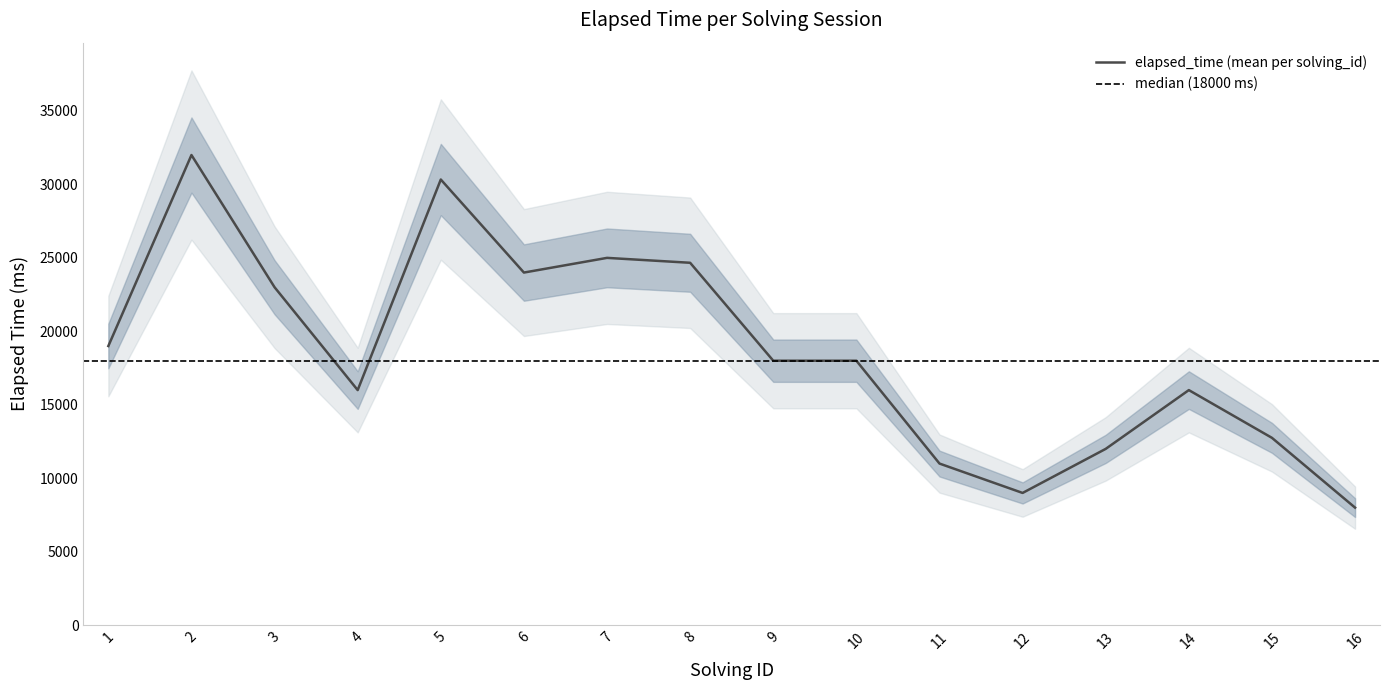

Which series has the largest range (max minus min)?

elapsed_time